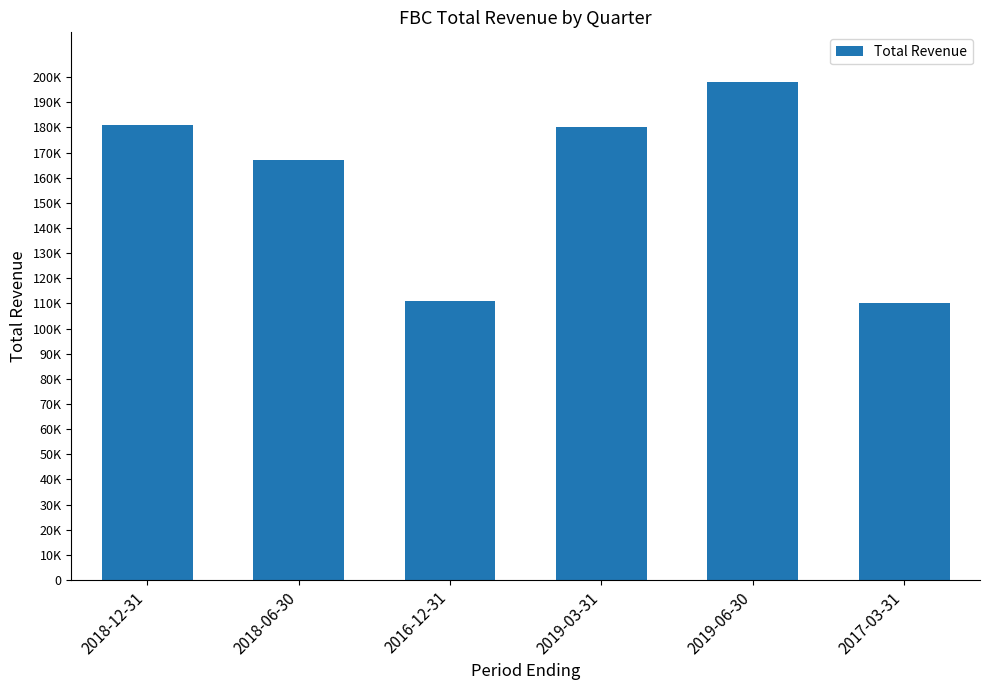

Reading left to right, what are all the values shown in this chart?

181000	167000	111000	180000	198000	110000